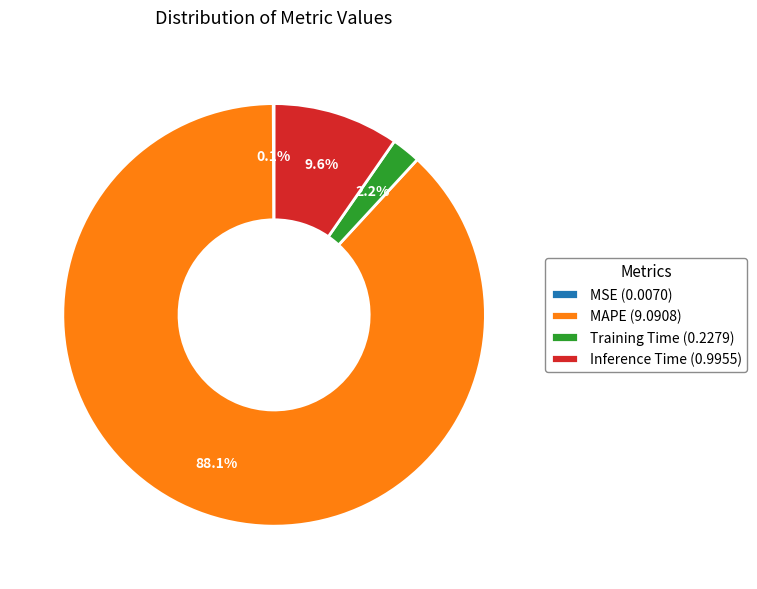

Which has a higher value, Training Time (0.2279) or Inference Time (0.9955)?

Inference Time (0.9955)